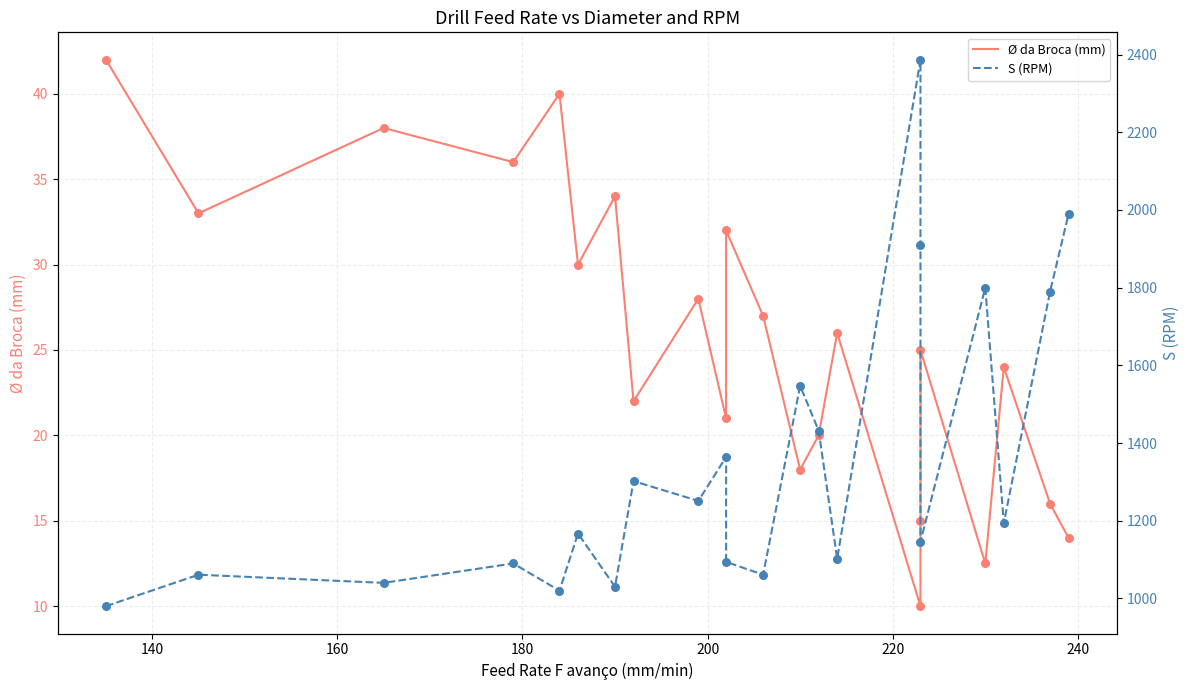

At how many categories does at least one series exceed 1771?

5